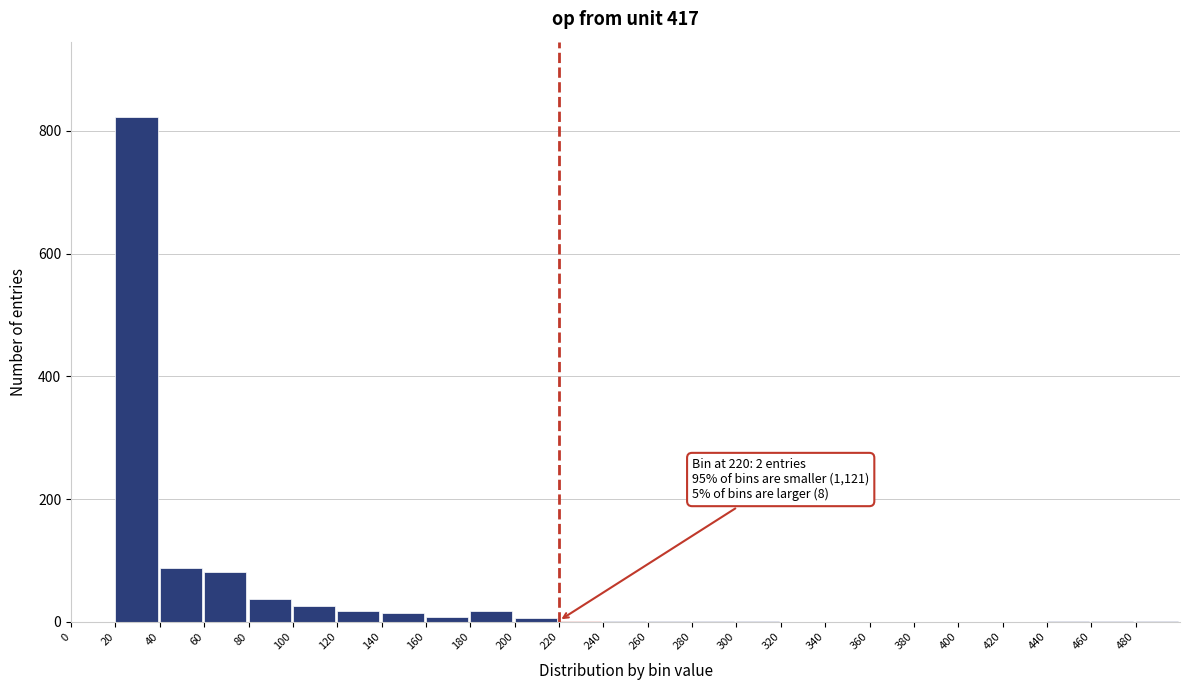

The value at 360 is 456. True or false?

False